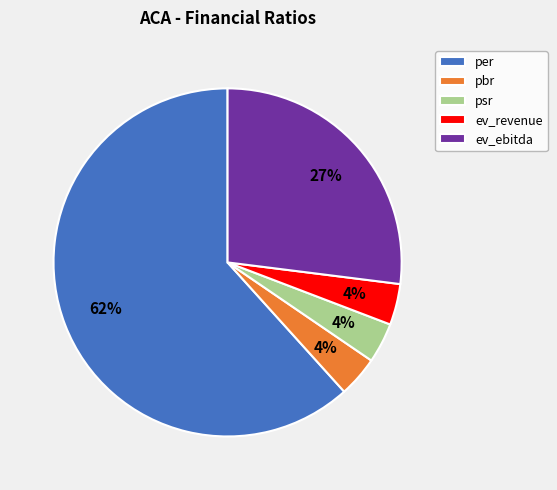

What is the ratio of the value at psr to the value at ev_revenue?

1.0